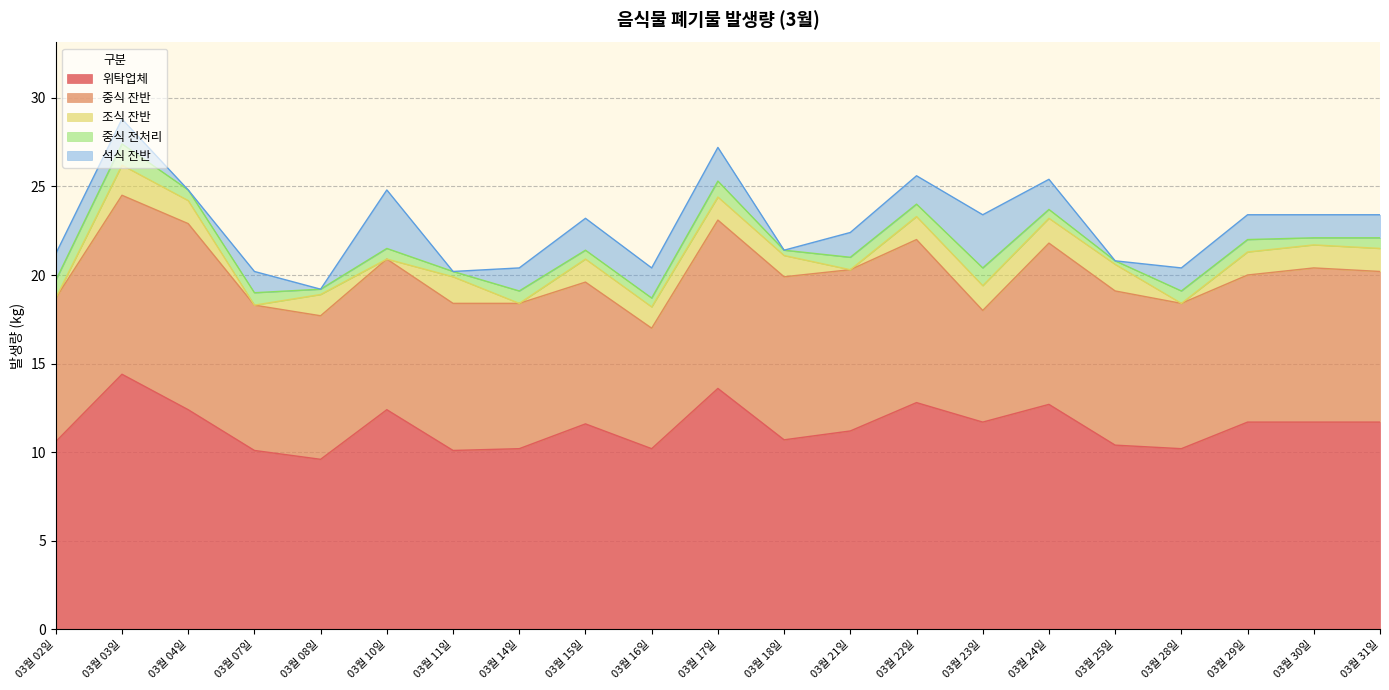

Reading right to left, list all the values displayed in this chart.

위탁업체: 11.7	11.7	11.7	10.2	10.4	12.7	11.7	12.8	11.2	10.7	13.6	10.2	11.6	10.2	10.1	12.4	9.6	10.1	12.4	14.4	10.6
중식 잔반: 8.5	8.7	8.3	8.2	8.7	9.1	6.3	9.2	9.1	9.2	9.5	6.8	8.0	8.2	8.3	8.5	8.1	8.2	10.5	10.1	8.1
조식 잔반: 1.3	1.3	1.3	0.0	1.5	1.4	1.4	1.3	0.0	1.2	1.3	1.2	1.3	0.0	1.5	0.0	1.2	0.0	1.3	1.7	0.0
중식 전처리: 0.6	0.4	0.7	0.7	0.2	0.5	1.0	0.7	0.7	0.3	0.9	0.5	0.5	0.7	0.3	0.6	0.3	0.7	0.6	1.2	1.0
석식 잔반: 1.3	1.3	1.4	1.3	0.0	1.7	3.0	1.6	1.4	0.0	1.9	1.7	1.8	1.3	0.0	3.3	0.0	1.2	0.0	1.4	1.5